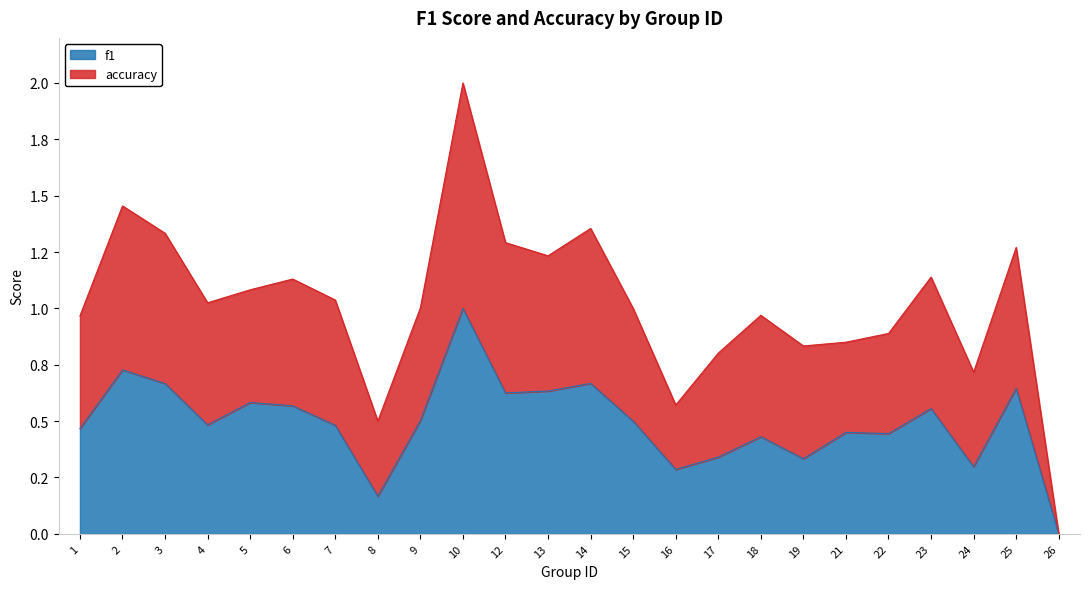

At how many categories does at least one series exceed 1?

13